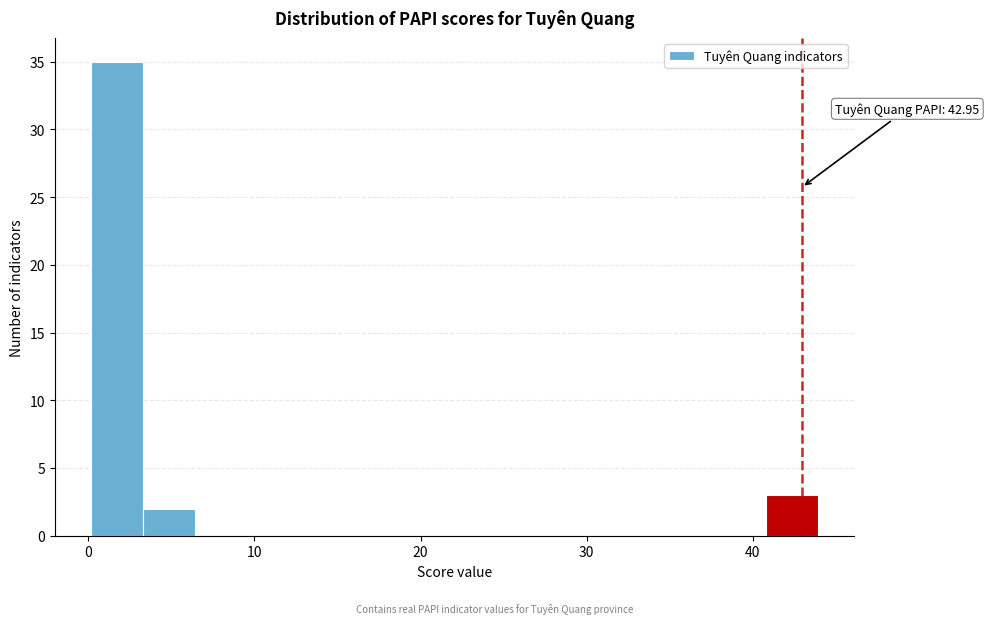

Around what value on the x-axis is the tallest bar? Give the approximate position of its centre, as read against the axis.

2